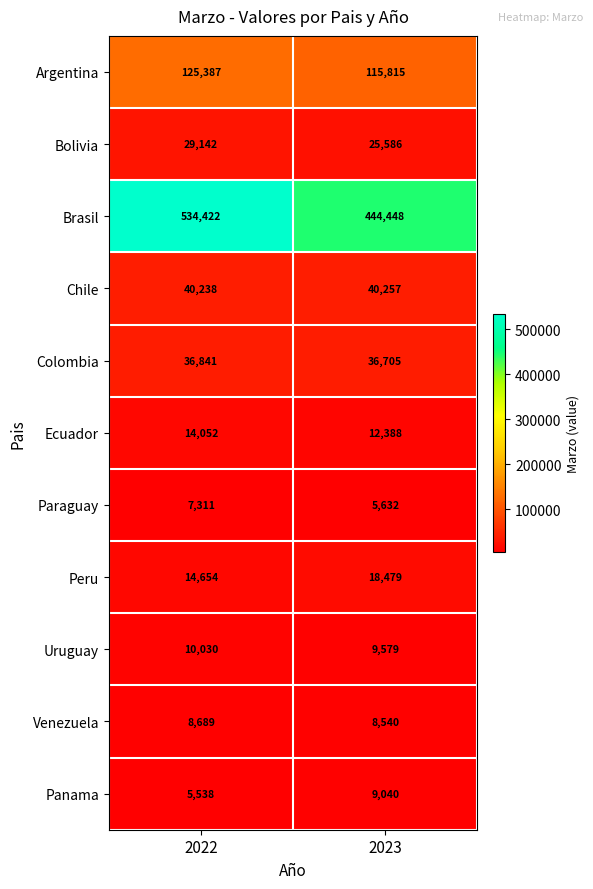

The value of Uruguay at 2023 is 9579. True or false?

True